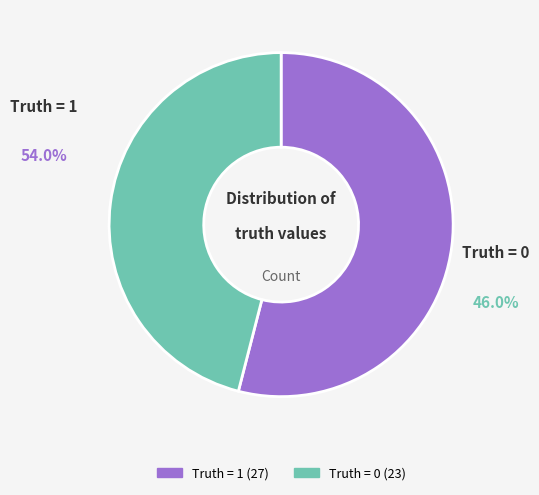

How much of the chart is everything except 1?

46.0%